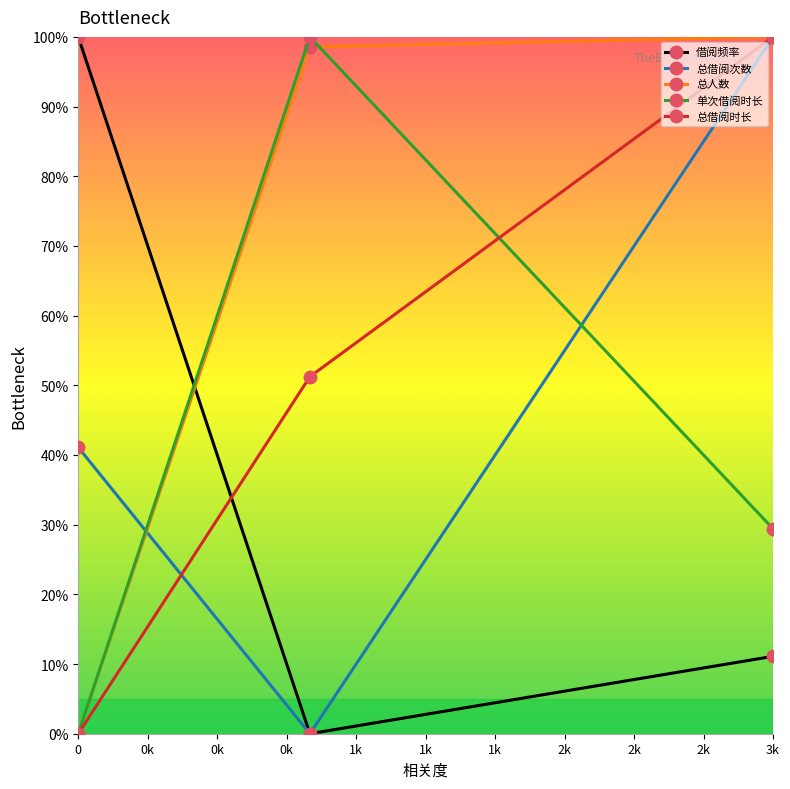

What is the maximum value for 总借阅次数?

100.0